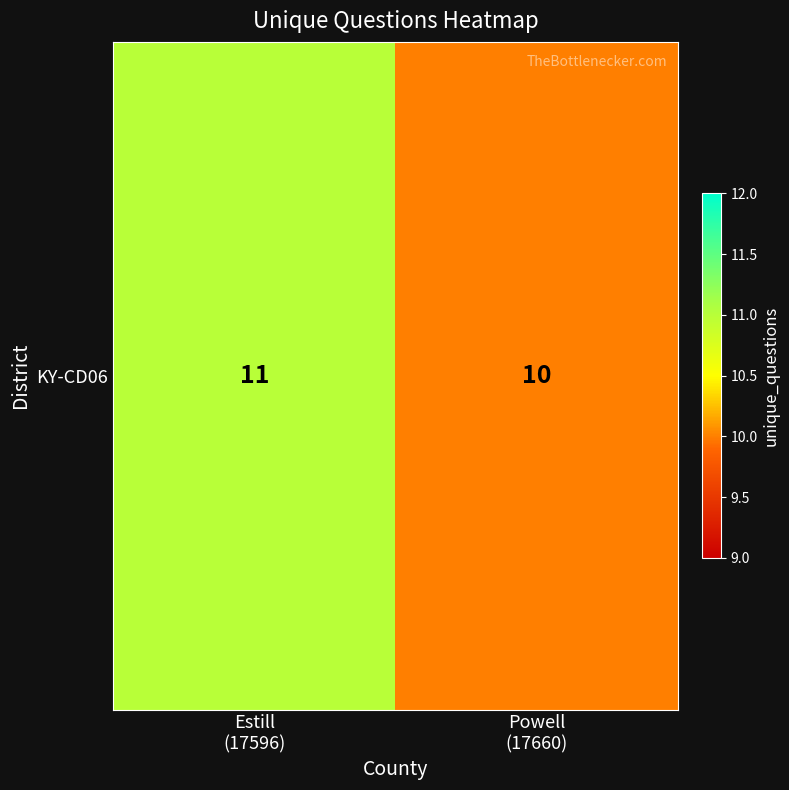

What is the average value?

10